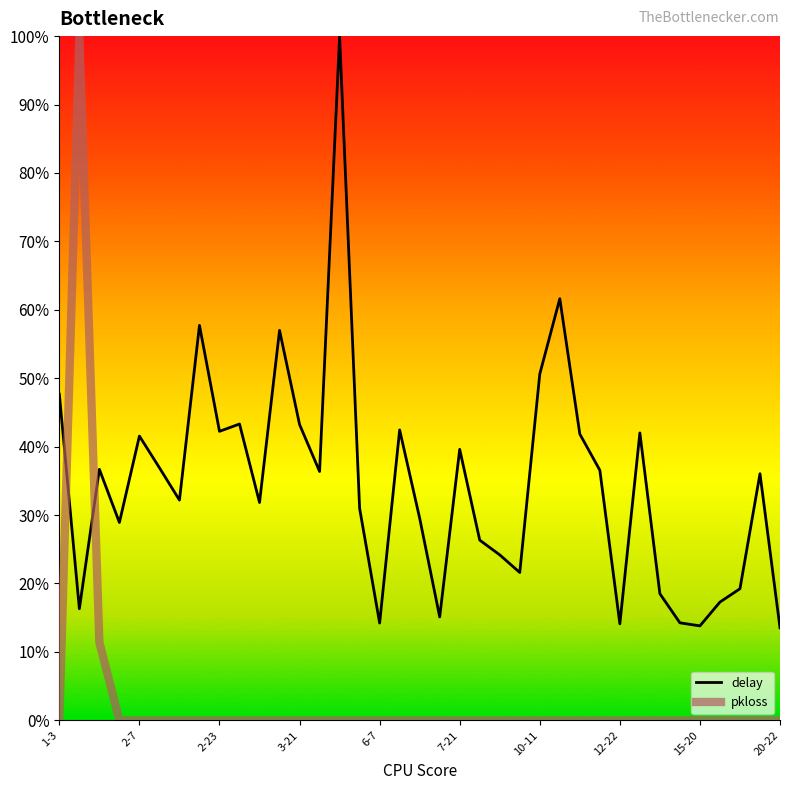

What is the maximum value shown in the chart?

100.0